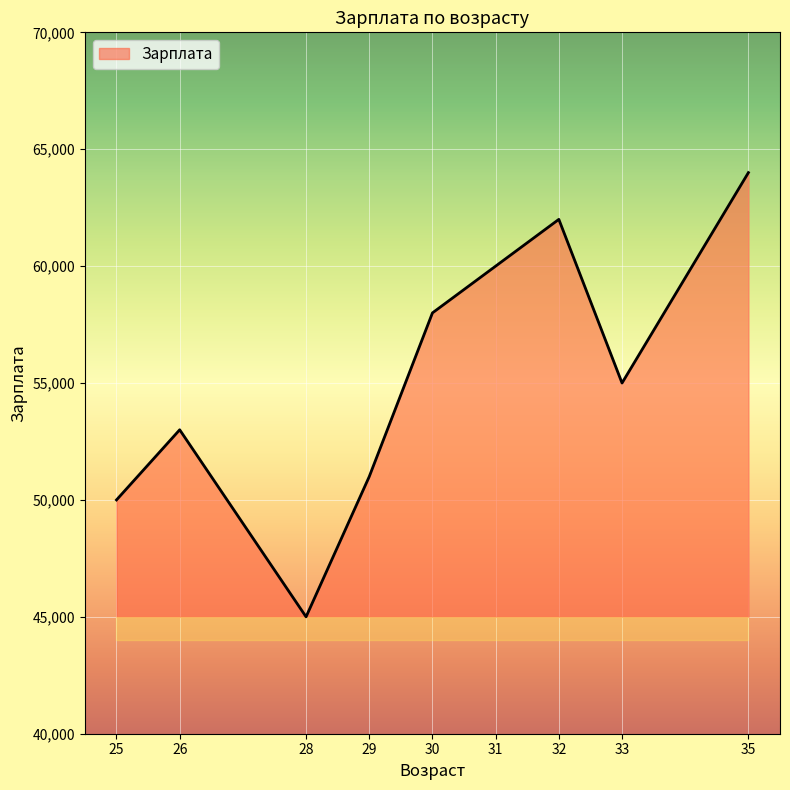

Does the chart display data point markers on the line(s)?

No